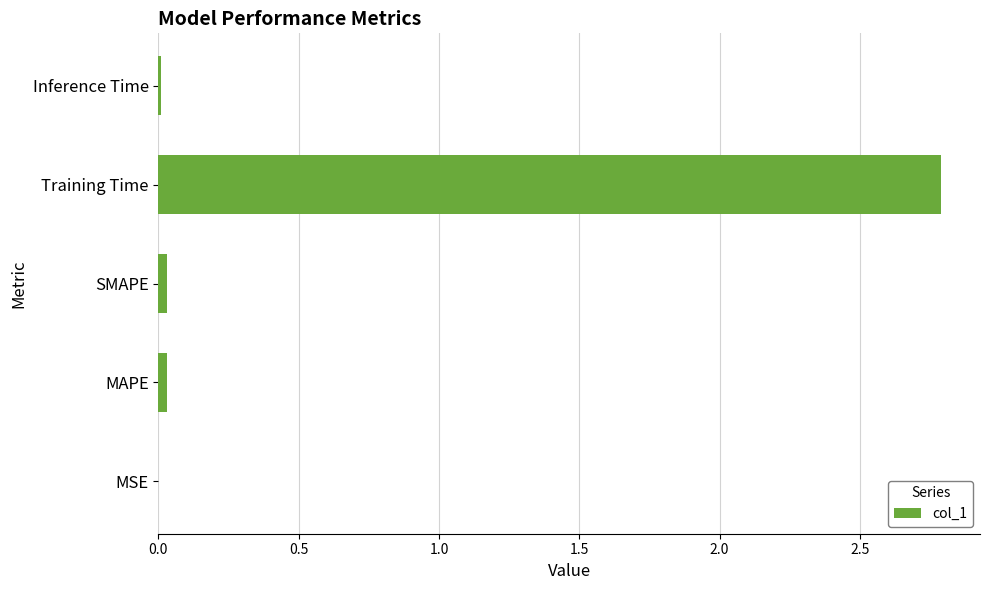

True or false: the data shows 0.0 at SMAPE.

True